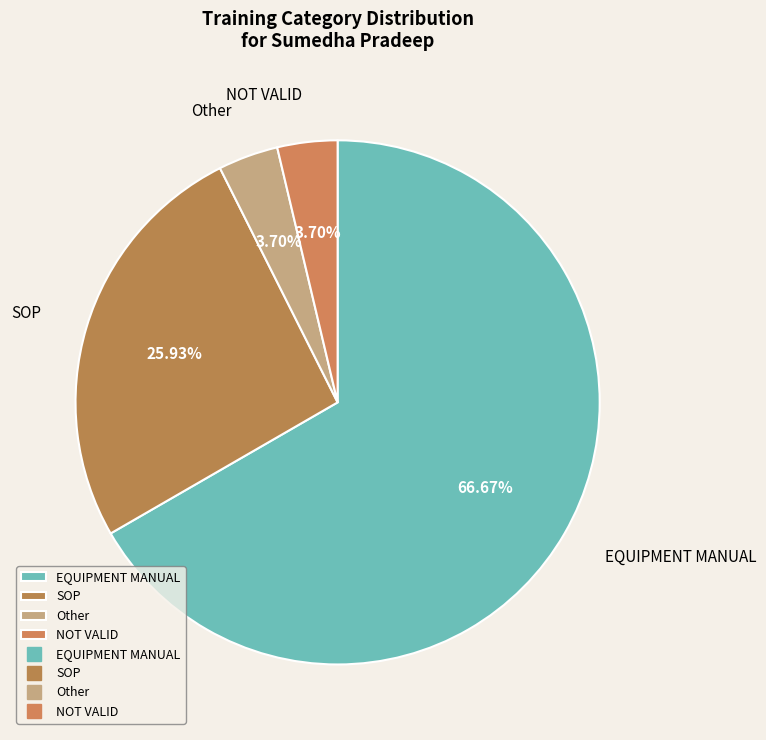

To the nearest percent, what portion does NOT VALID represent?

4%